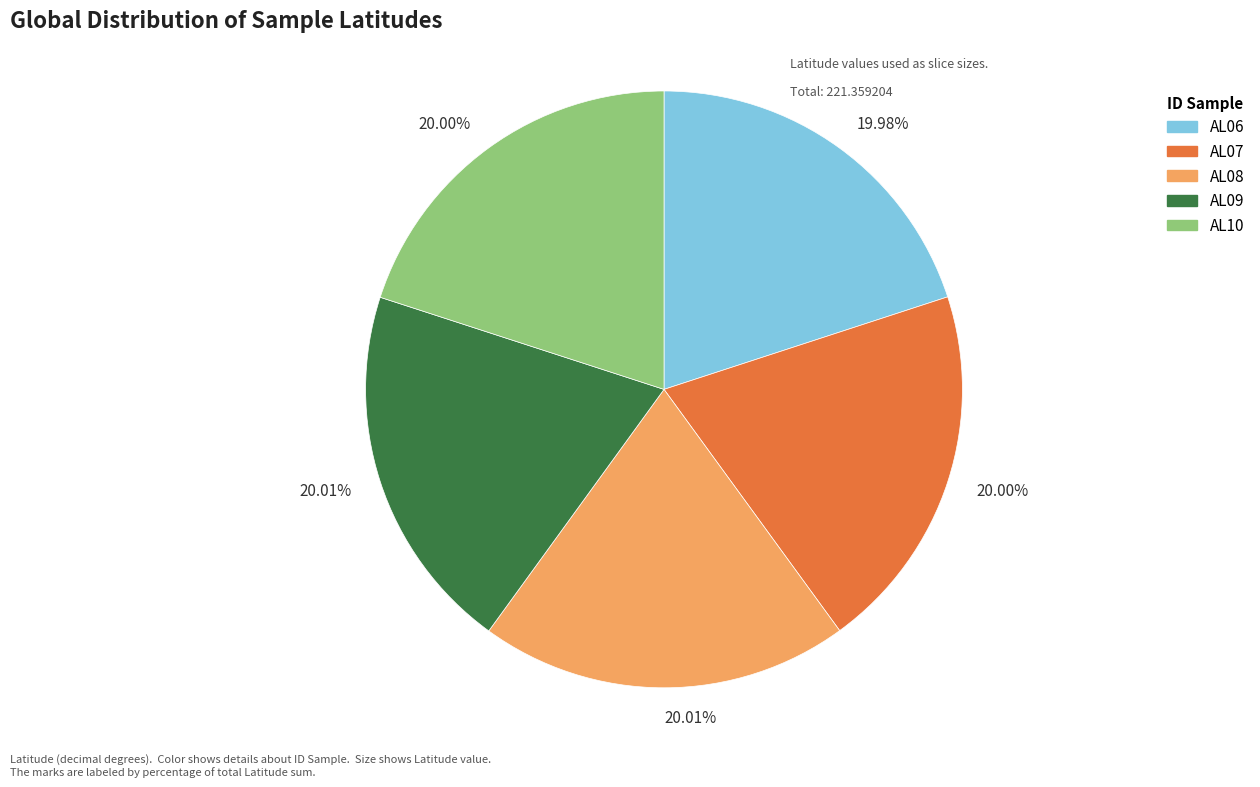

What is the ratio of the value at AL10 to the value at AL06?

1.0